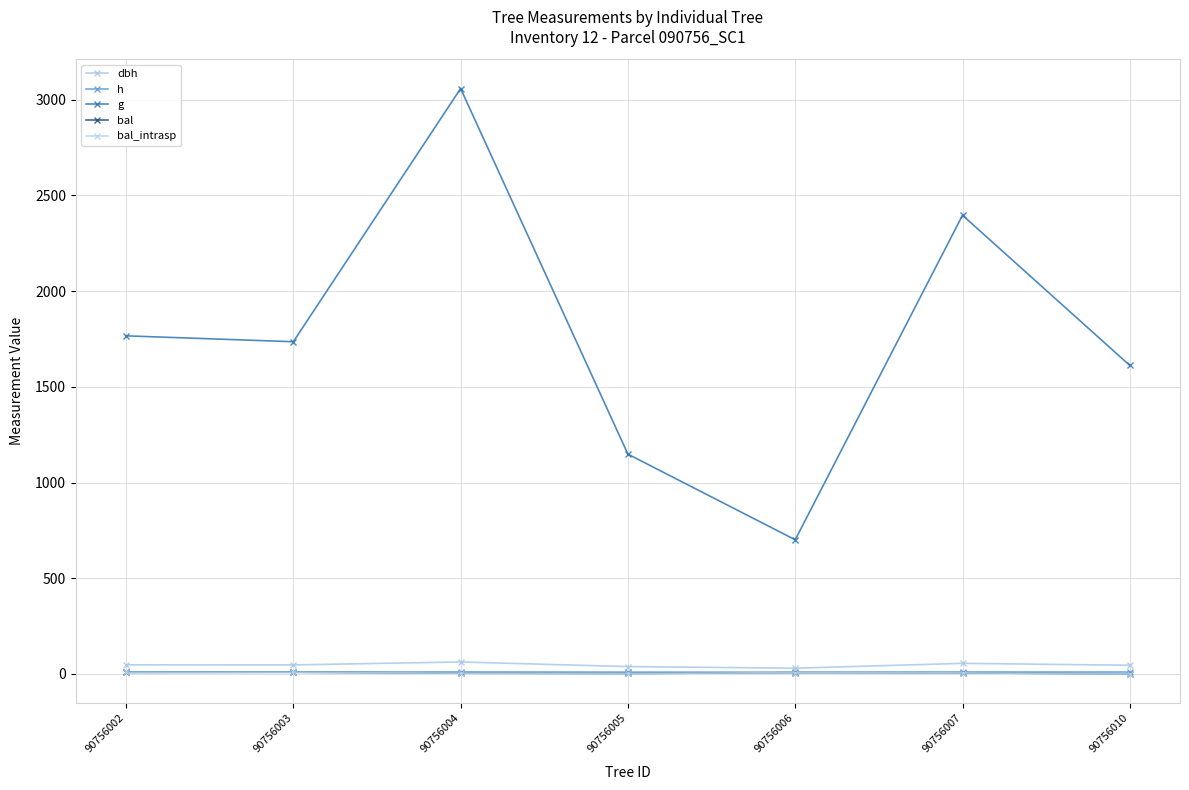

Reading left to right, what are all the values shown in this chart?

dbh: 90756002=47.4	90756003=47.0	90756004=62.4	90756005=38.2	90756006=29.9	90756007=55.2	90756010=45.3
h: 90756002=9.9	90756003=9.9	90756004=10.4	90756005=9.4	90756006=8.9	90756007=10.2	90756010=9.8
g: 90756002=1766.5	90756003=1735.8	90756004=3058.8	90756005=1148.3	90756006=700.9	90756007=2396.6	90756010=1611.7
bal: 90756002=7.7	90756003=8.6	90756004=3.9	90756005=2.3	90756006=6.7	90756007=5.5	90756010=0.0
bal_intrasp: 90756002=7.7	90756003=8.6	90756004=3.9	90756005=2.3	90756006=6.7	90756007=5.5	90756010=0.0